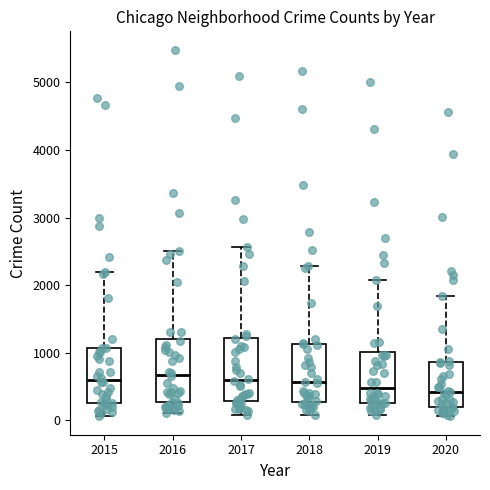

Where does the median line of the box at x = 2017 sit on the y-axis? The values are not printed on the chart, so give them approximately, as read against the axis.

600